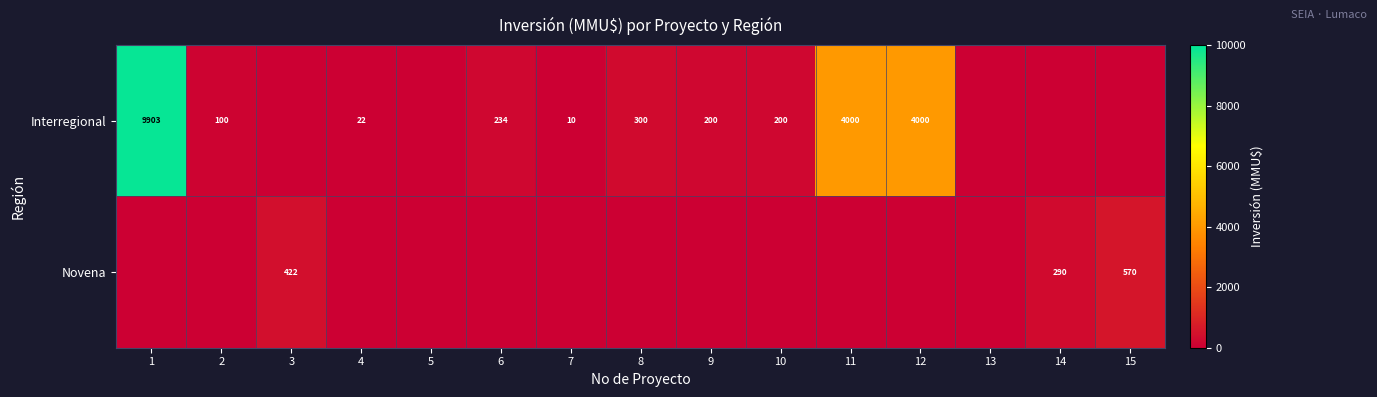

Is the value of Interregional at 2 greater than the value of Novena at 15?

No